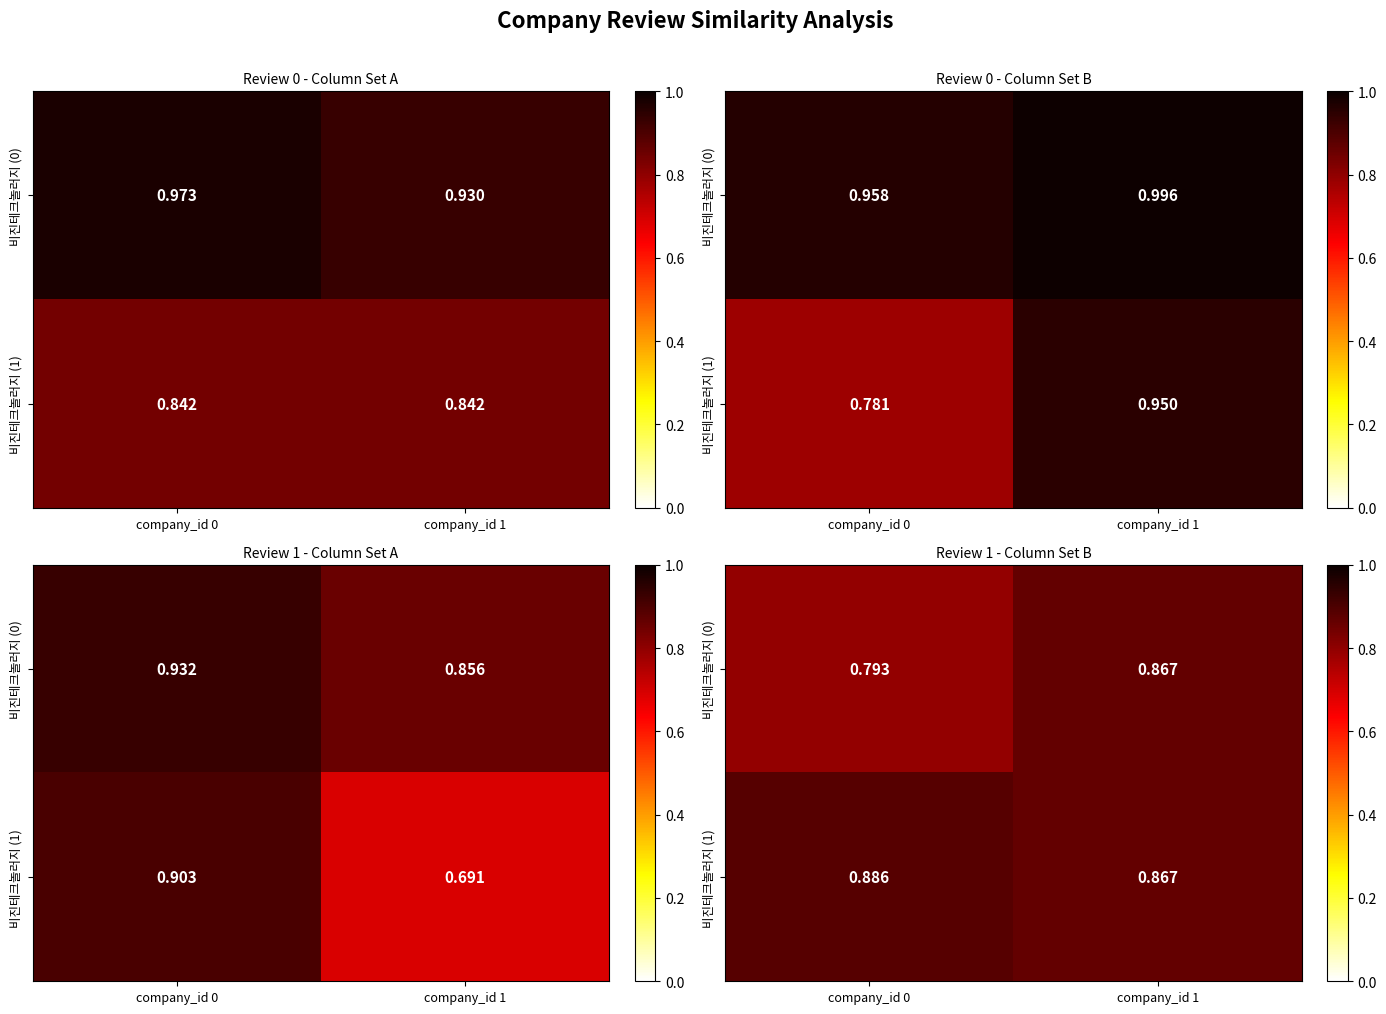

Which category has the highest value in the 비진테크놀러지 (1) series?

company_id 0